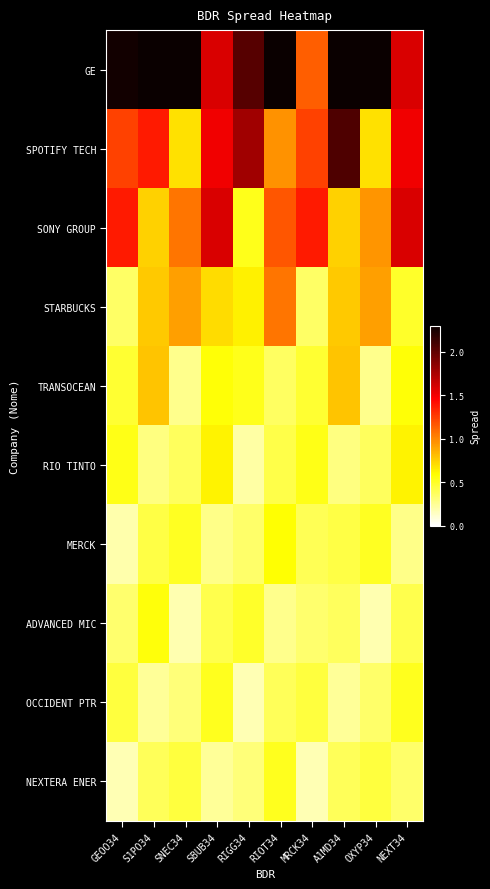

List the series in order of their peak value, highest first.

GE, SPOTIFY TECH, SONY GROUP, STARBUCKS, TRANSOCEAN, RIO TINTO, MERCK, ADVANCED MIC, OCCIDENT PTR, NEXTERA ENER